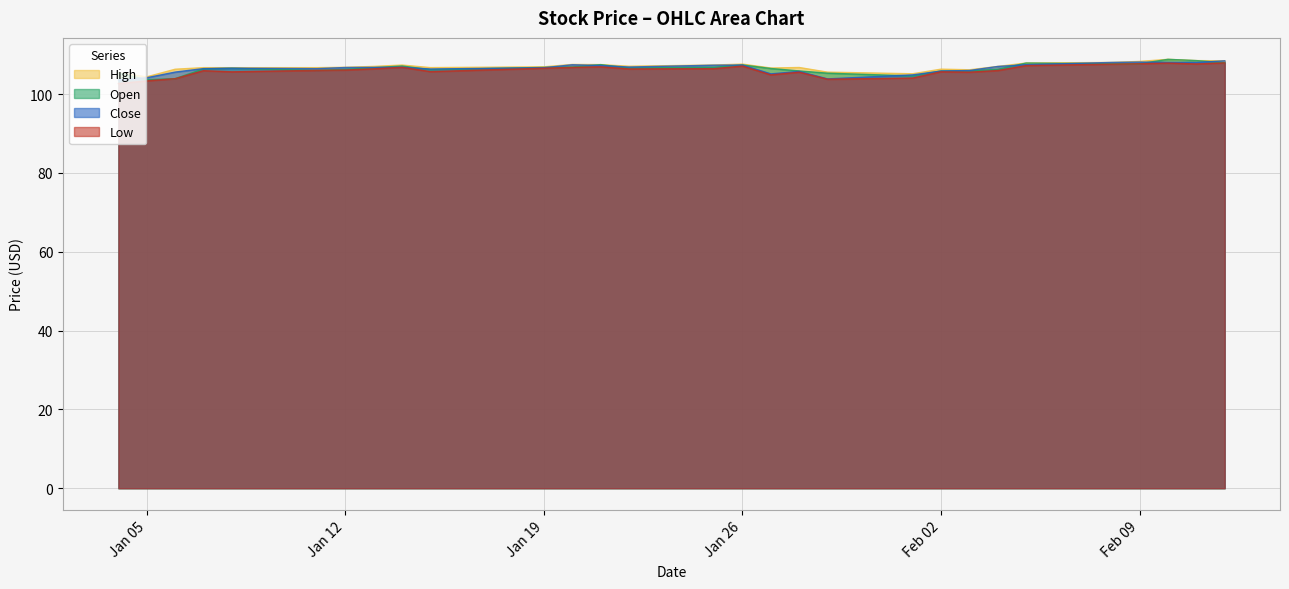

What is the total value across all series at Jan 19?

426.9